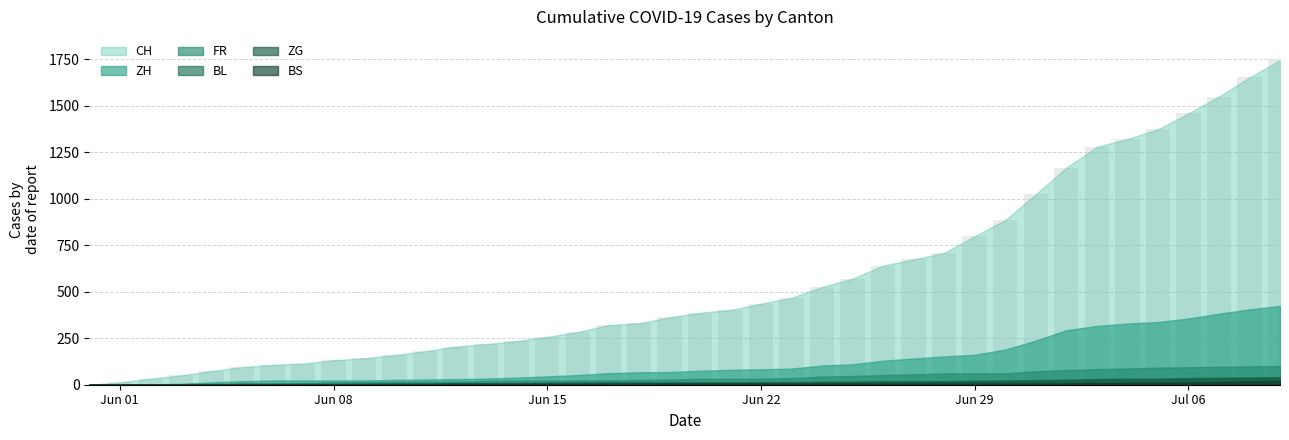

What is the maximum value shown in the chart?

1746